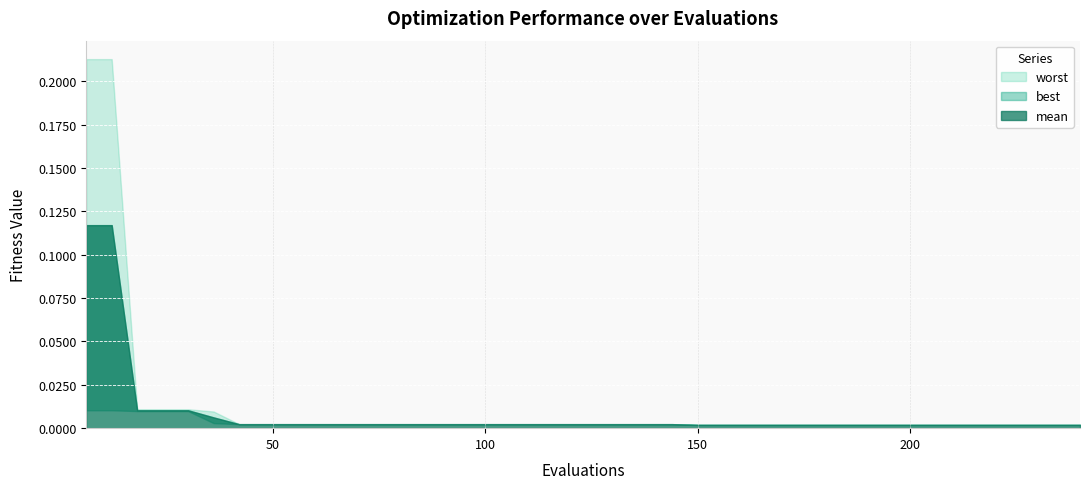

Which series has the widest spread of values?

worst